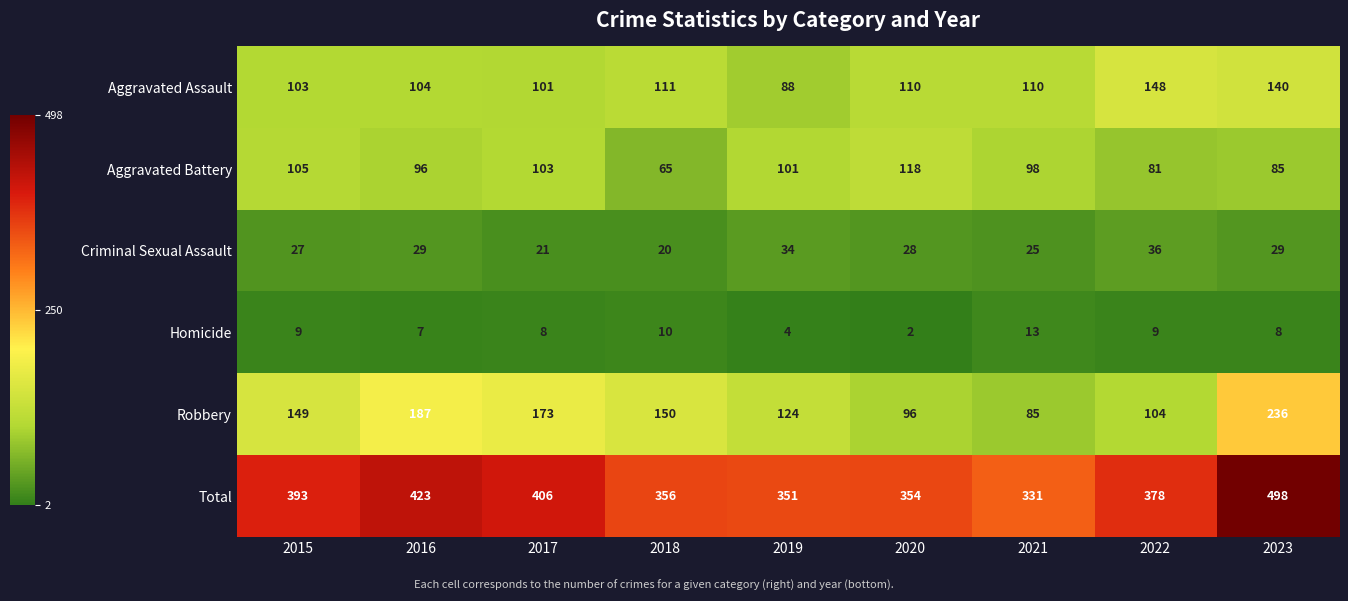

What is the lowest value of the Total series?

331